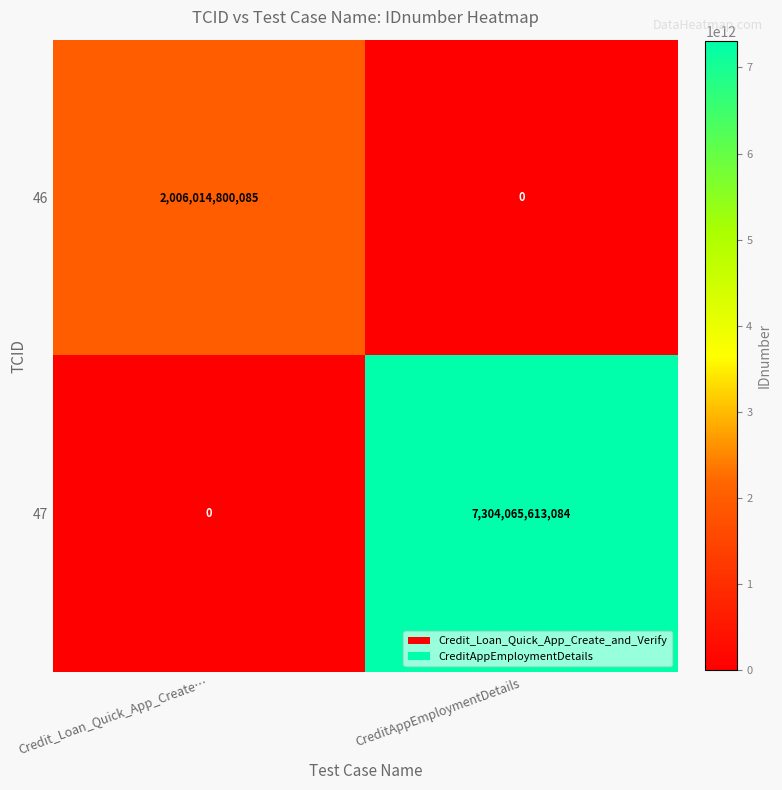

The 46 series shows 995910327626 at CreditAppEmploymentDetails. True or false?

False